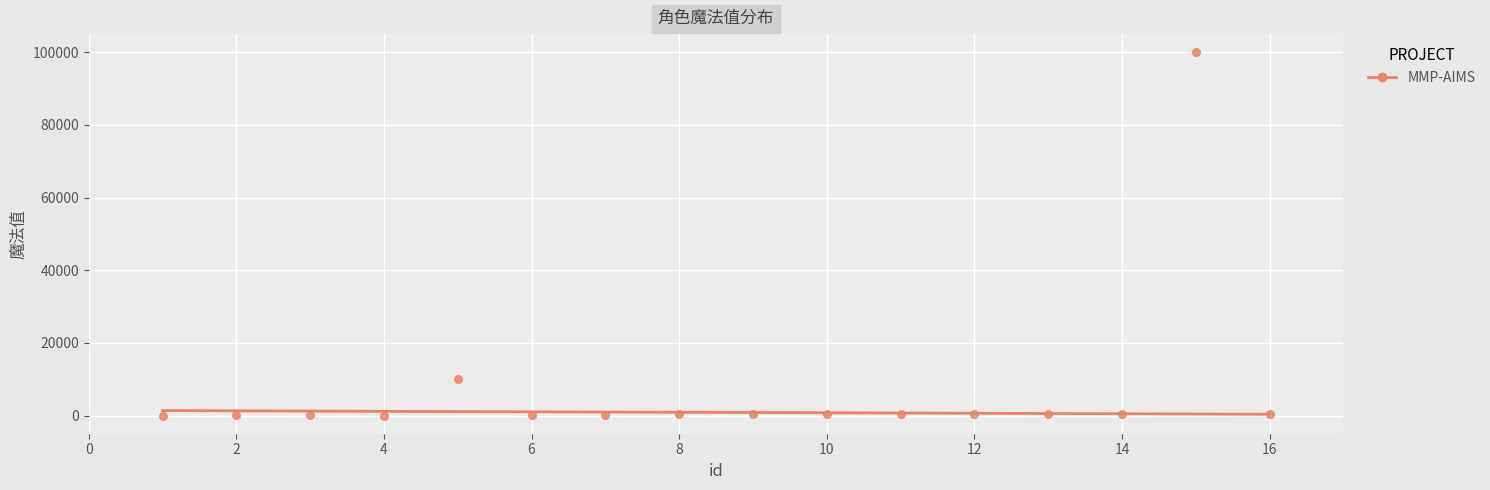

What is the range of Y values (max minus min)?

99994